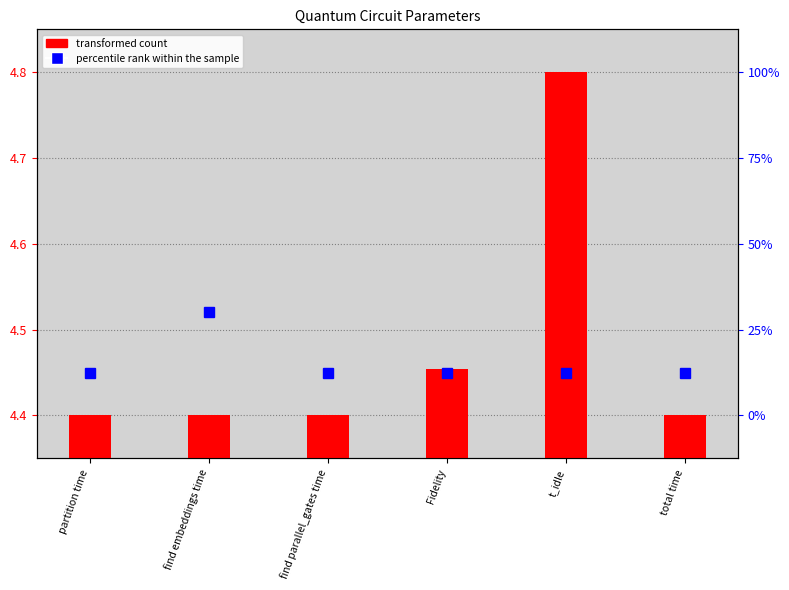

Rank the categories by value from highest to lowest.

t_idle, Fidelity, total time, find parallel_gates time, partition time, find embeddings time